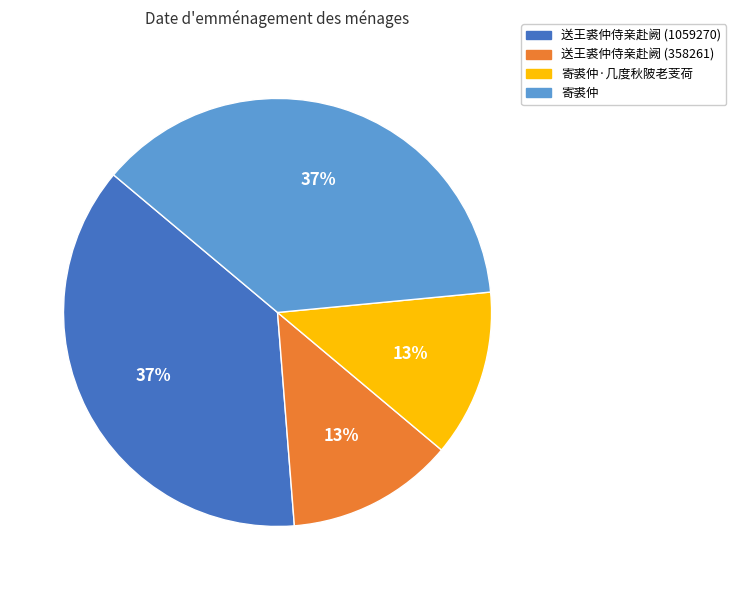

Count the number of slices in the pie.

4